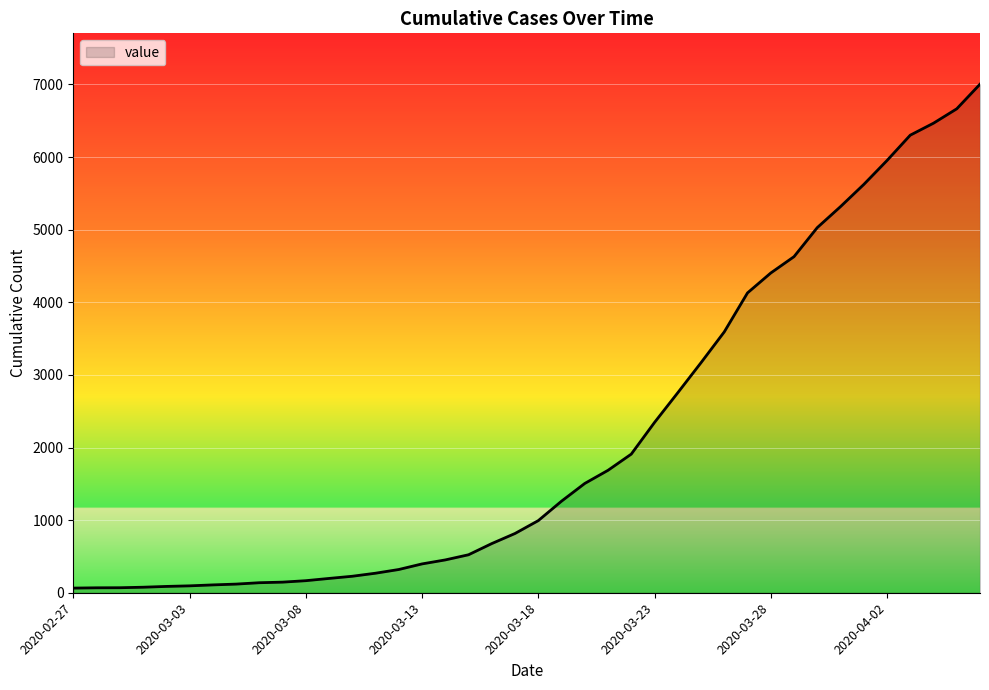

What is the difference between the maximum and minimum values?

6939